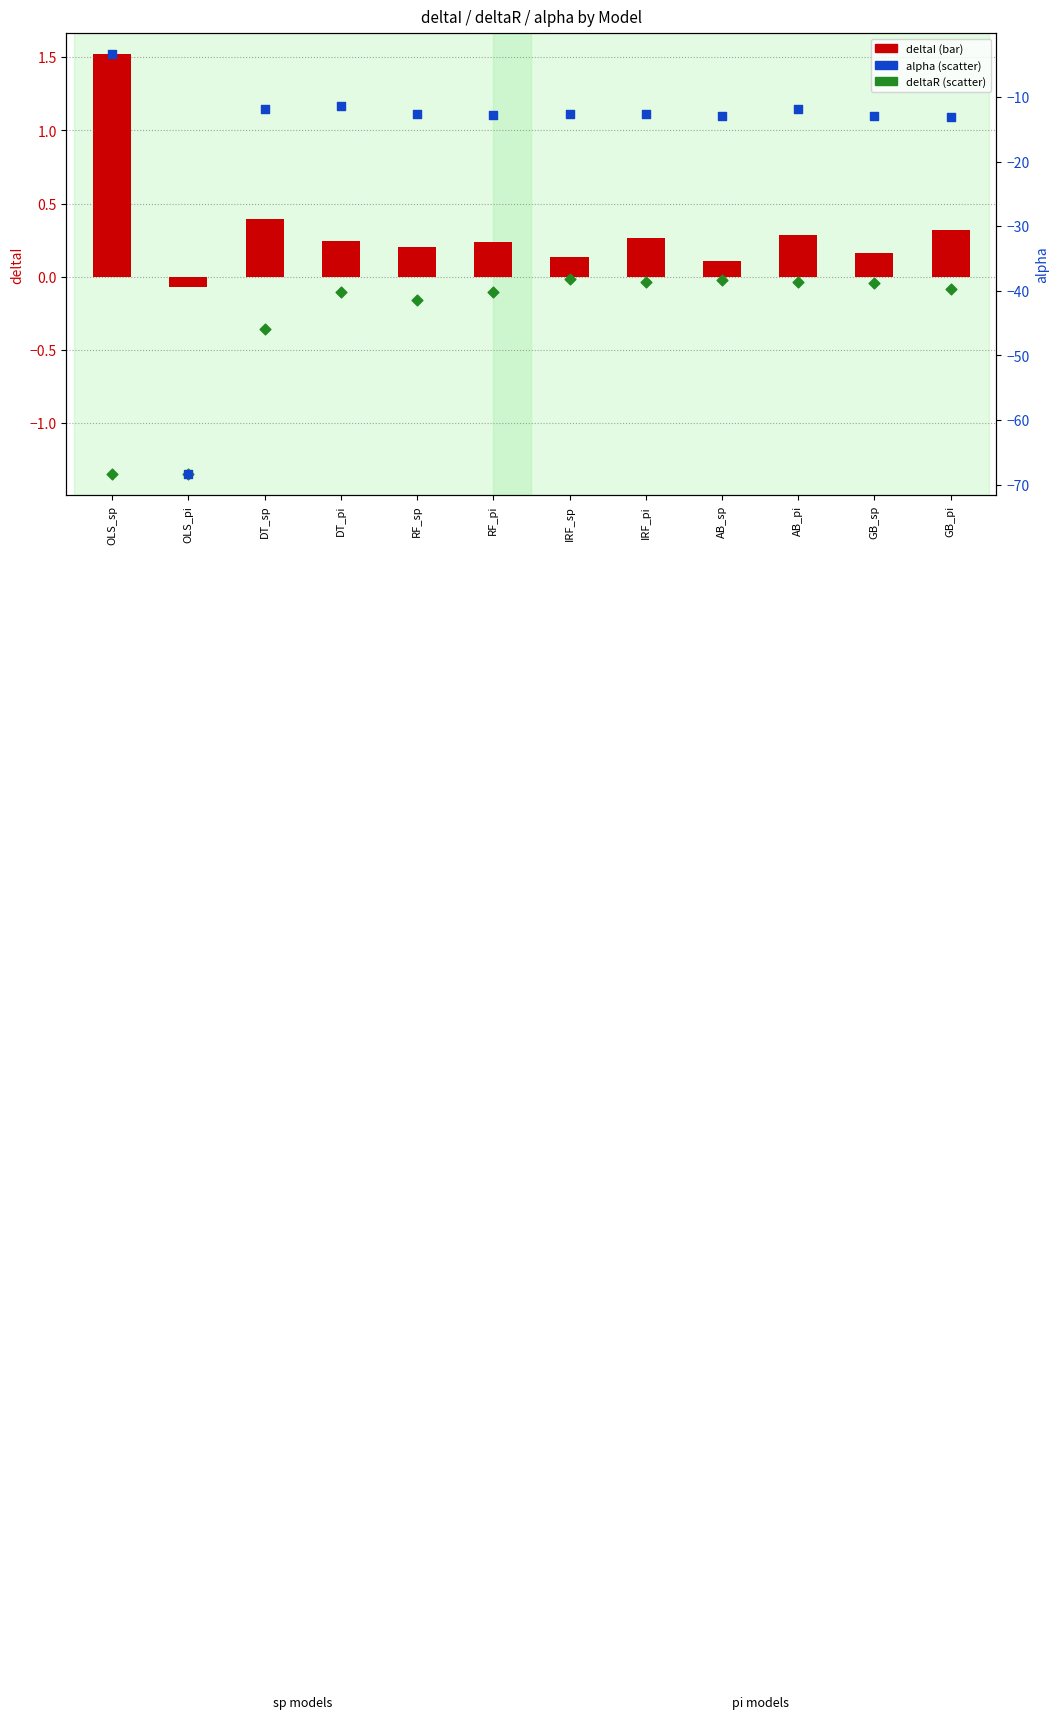

Which series has the widest spread of Y values?

alpha